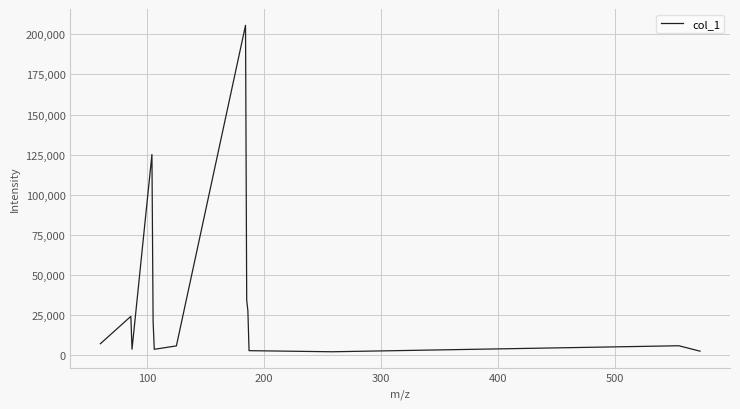

What is the difference between the maximum and minimum values?

203229.6